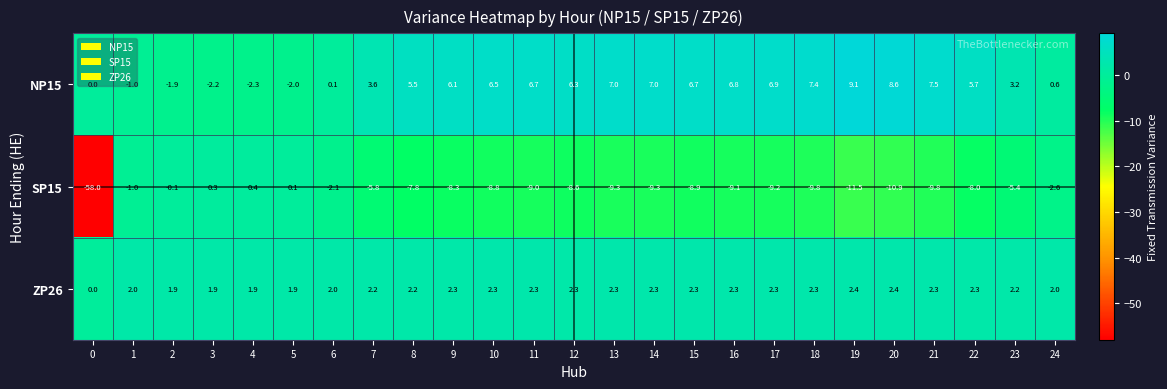

At 11, list the series in order from largest to smallest.

NP15, ZP26, SP15